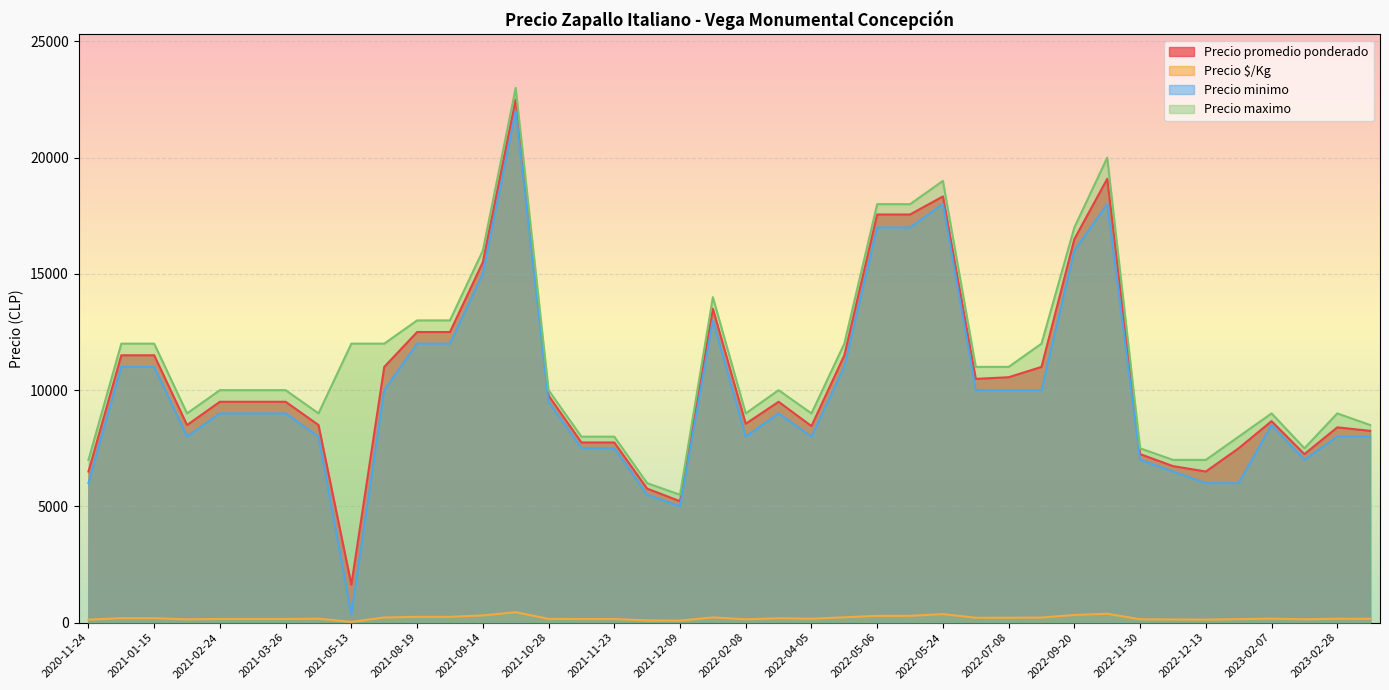

Is the value of Precio minimo at 2021-12-09 greater than the value of Precio promedio ponderado at 2021-08-19?

No